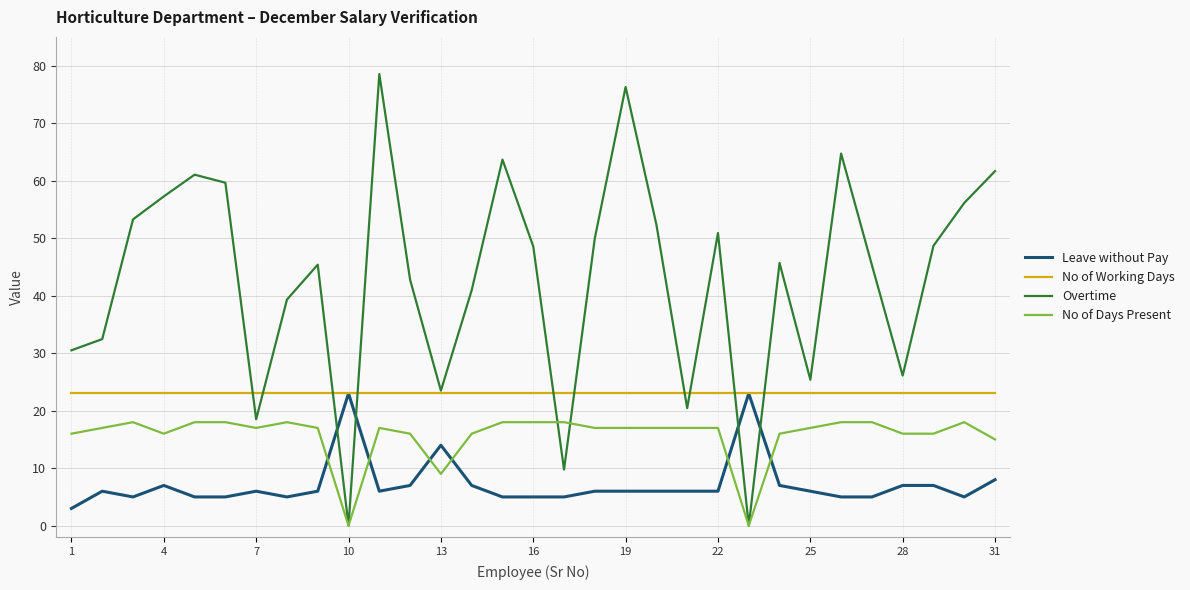

Which series has the largest total across all categories?

Overtime